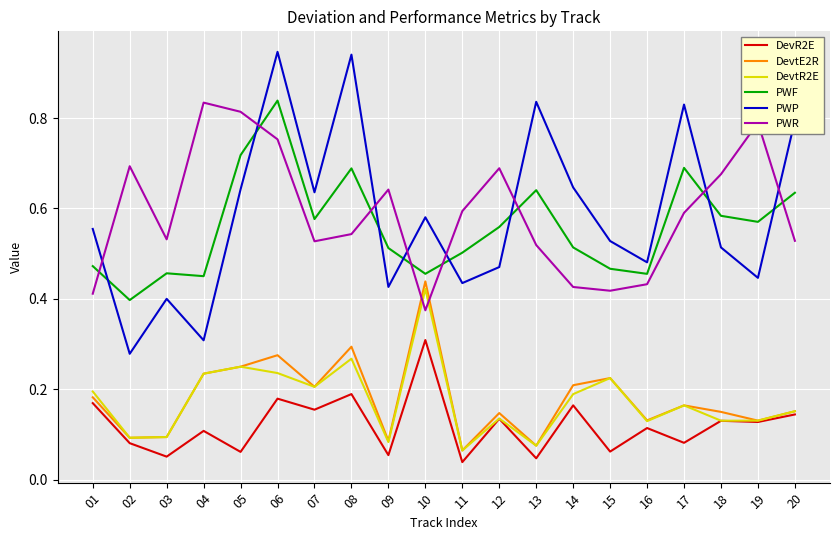

Does the chart display data point markers on the line(s)?

No